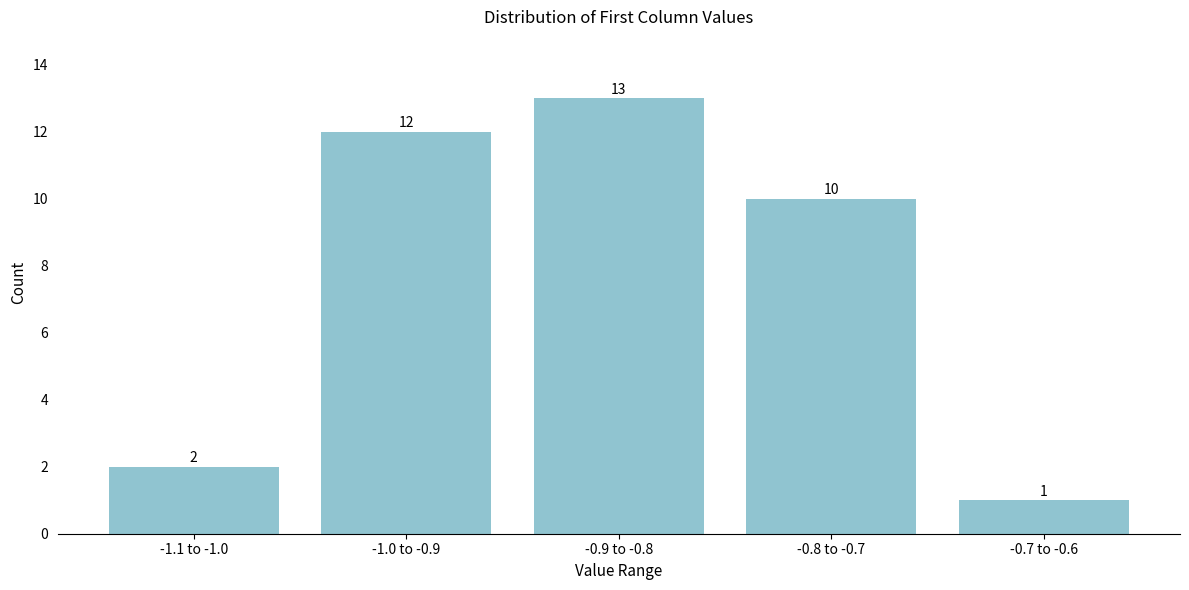

Reading left to right, extract all data points from this chart.

-1.1 to -1.0=2	-1.0 to -0.9=12	-0.9 to -0.8=13	-0.8 to -0.7=10	-0.7 to -0.6=1